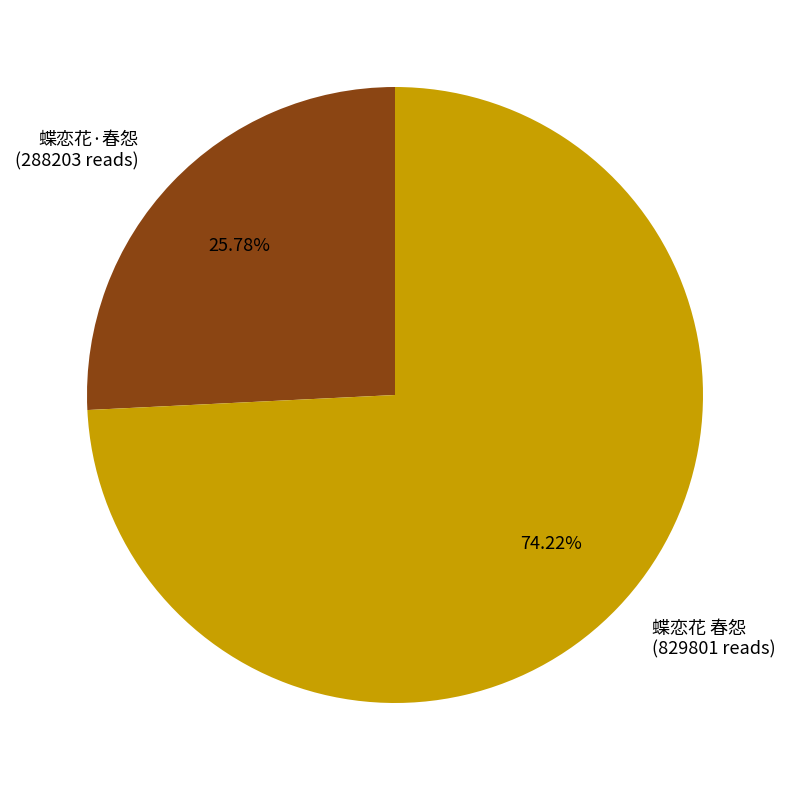

What is the total percentage of 蝶恋花 春怨 and 蝶恋花·春怨?

100.0%